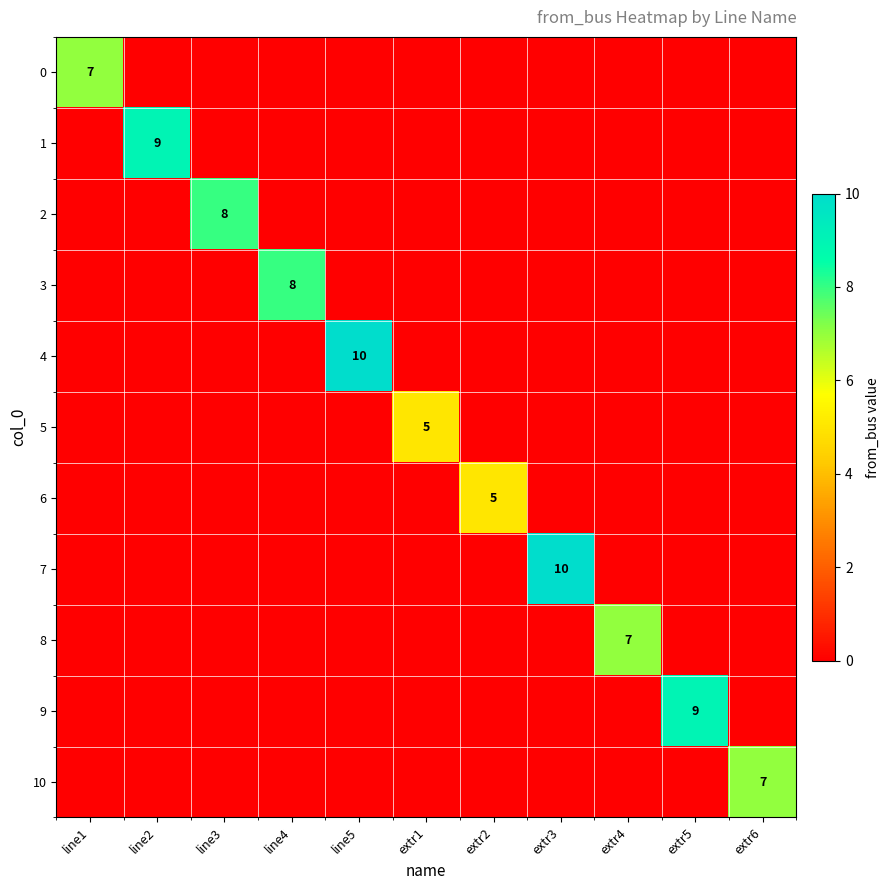

The value of 7 at extr3 is 13. True or false?

False